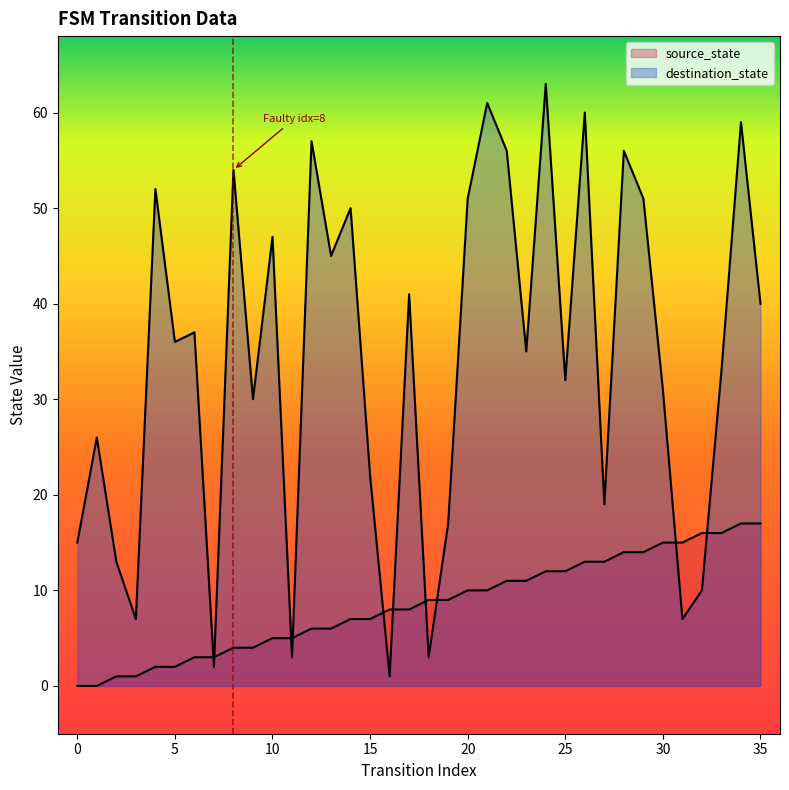

How many values in the source_state series are below 9?

18